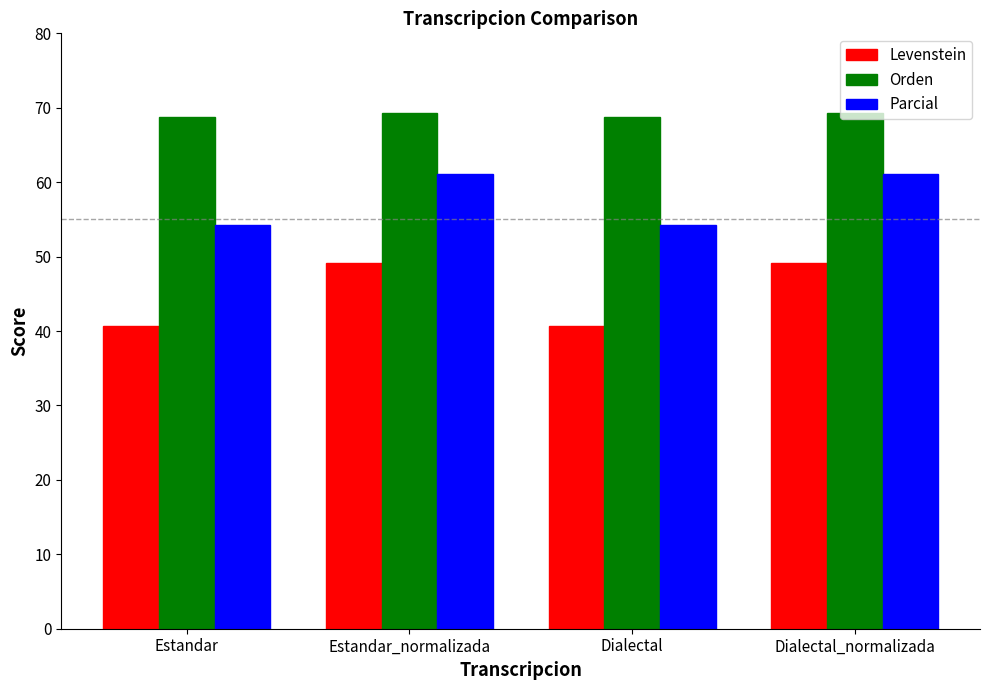

What value does the Levenstein series have at Dialectal?

40.6